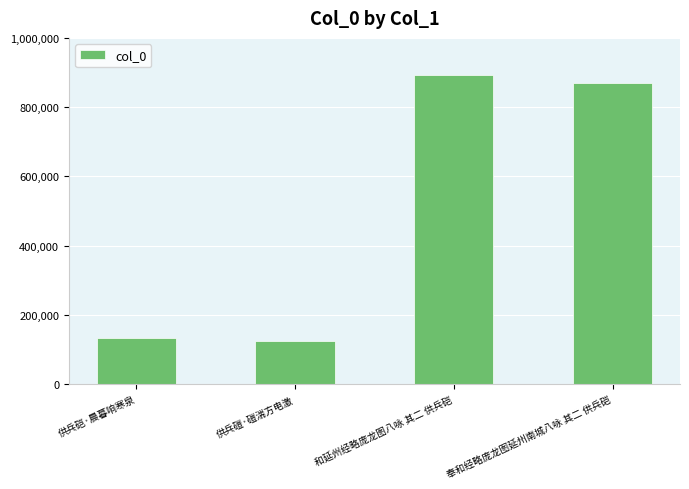

Reading left to right, what are all the values shown in this chart?

134051	124216	893221	870108